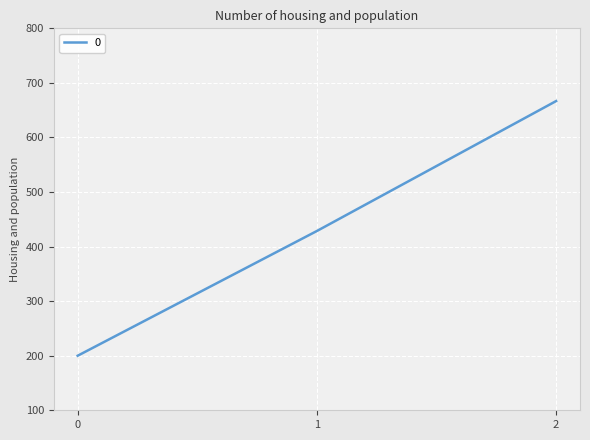

Reading right to left, list all the values displayed in this chart.

2=666.7	1=428.6	0=200.0